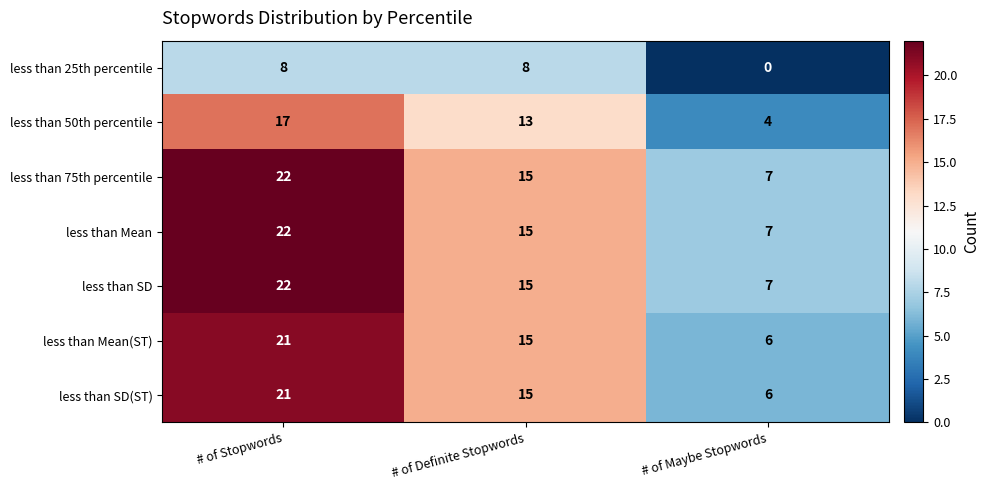

What is the difference between the less than 50th percentile values at # of Definite Stopwords and # of Stopwords?

4